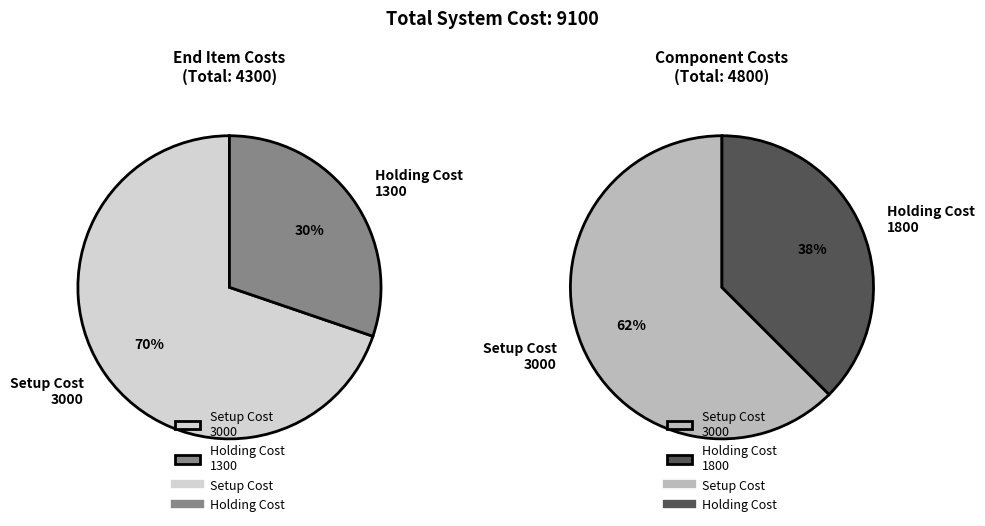

To the nearest percent, what portion does Component Setup Cost represent?

33%